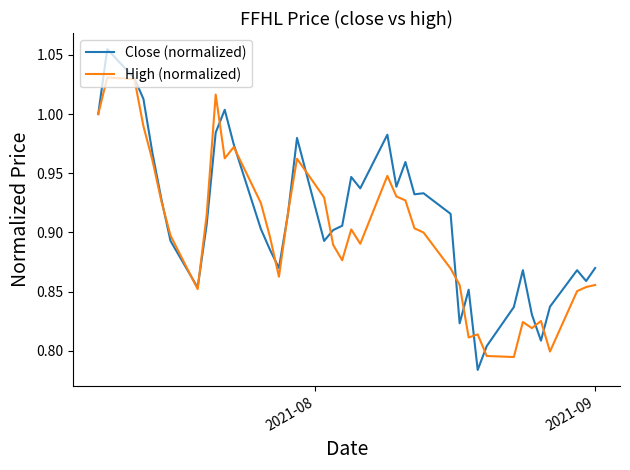

List the series in order of their peak value, lowest first.

High (normalized), Close (normalized)